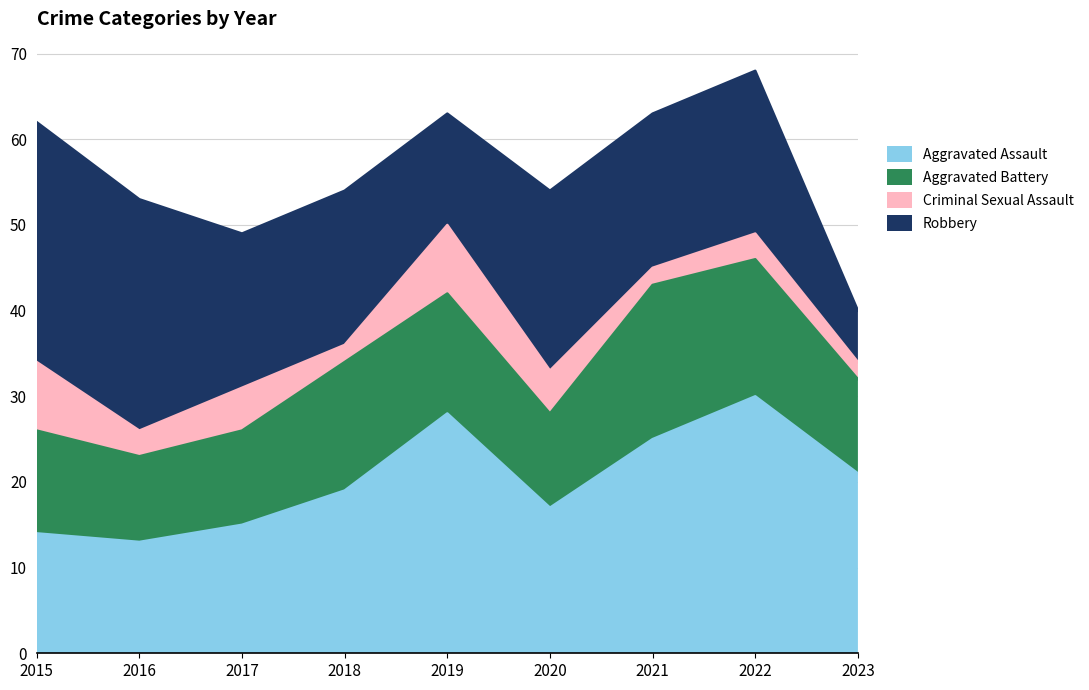

What is the lowest value of the Aggravated Battery series?

10